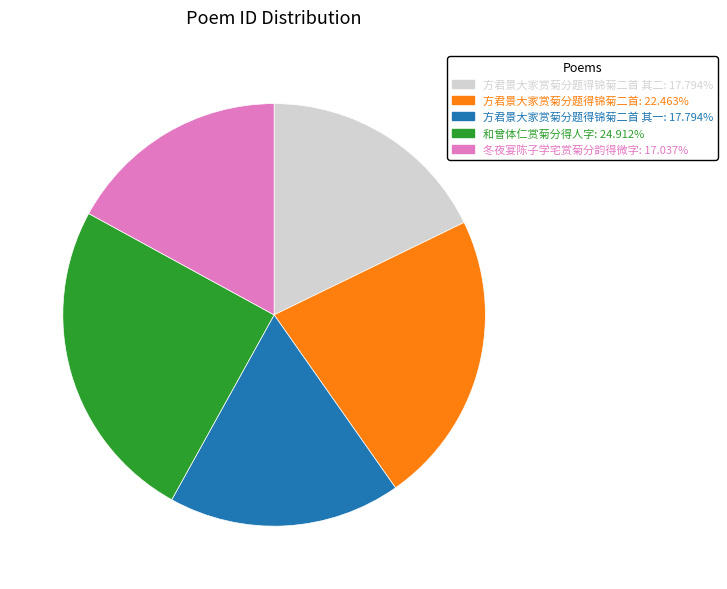

Is there any slice that represents more than half of the pie?

No